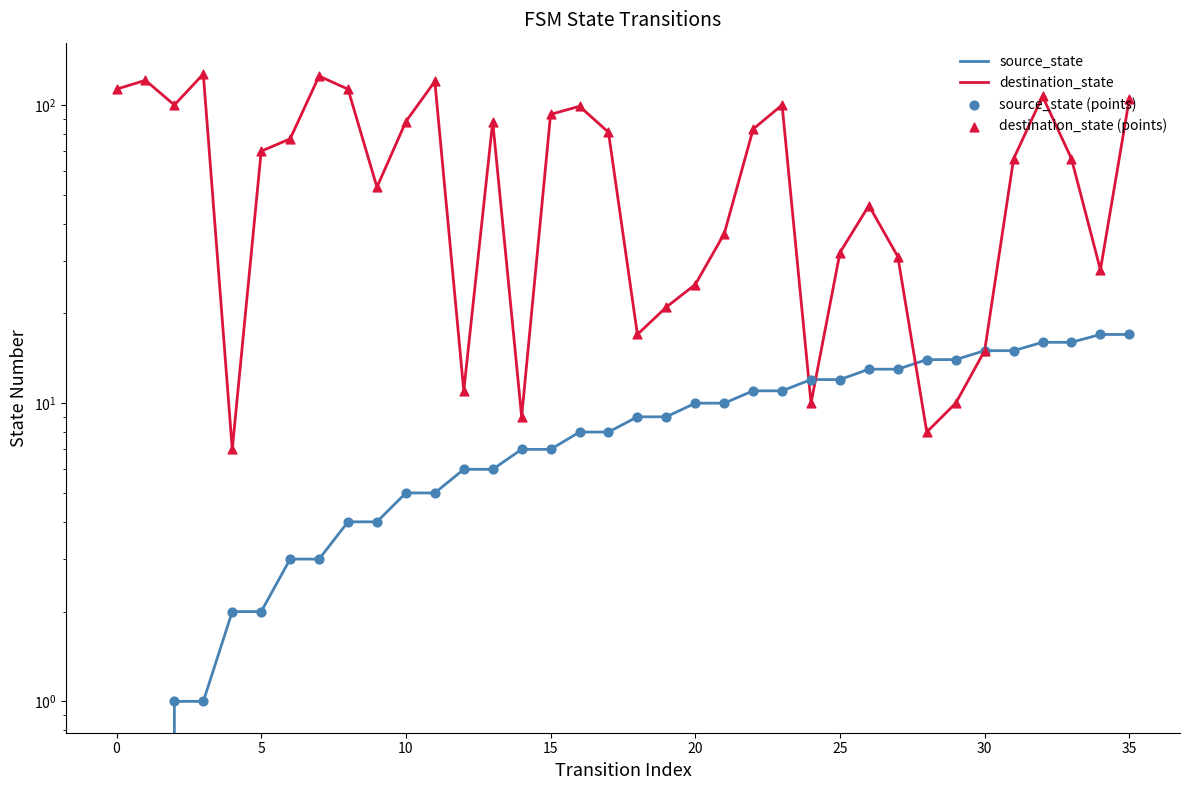

Which series contains the lowest Y value?

source_state